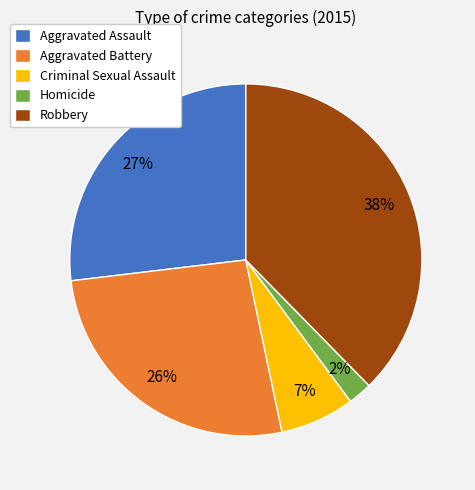

The Robbery slice represents 38% of the pie. True or false?

True